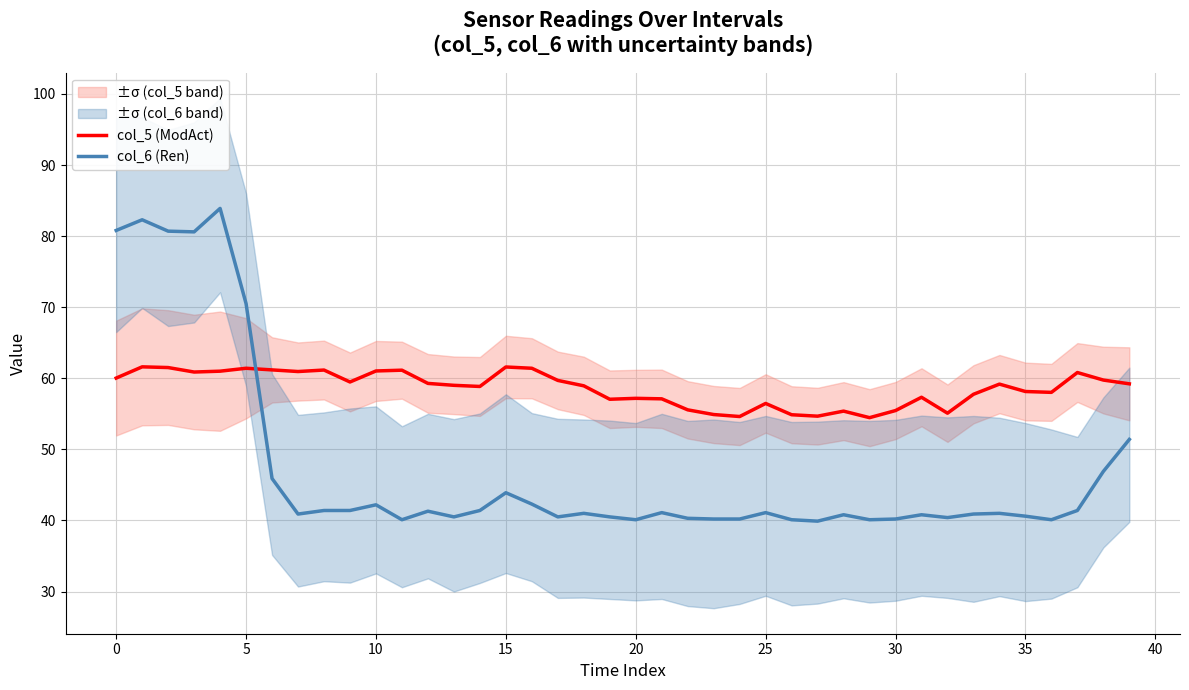

Which series ends up on top after the final intersection of col_6 (Ren) and col_5 (ModAct)?

col_5 (ModAct)